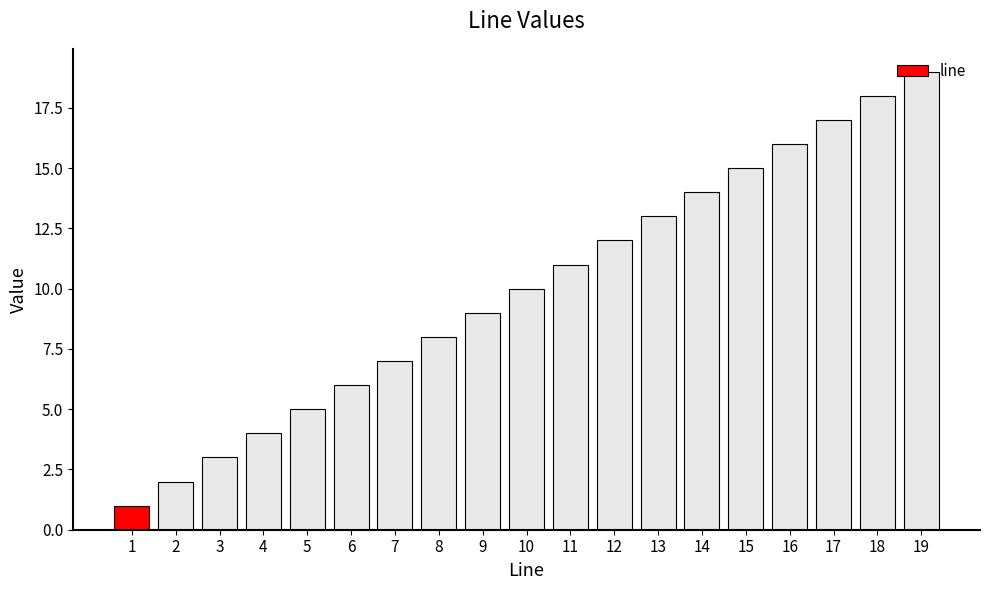

What is the difference between the values at 10 and 11?

1